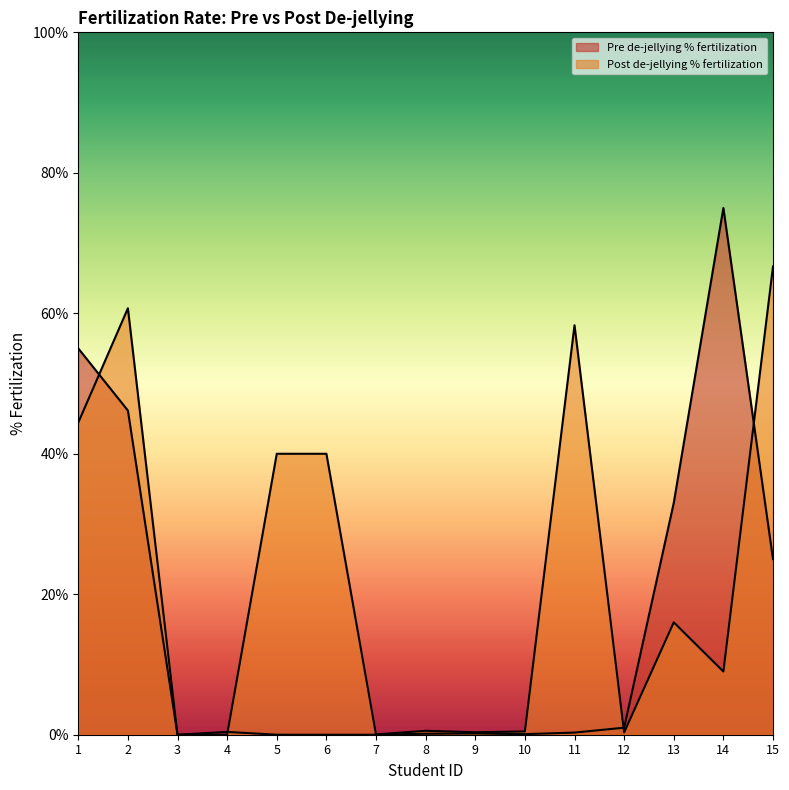

True or false: Post de-jellying % fertilization has a value of 0.3 at 12.

True